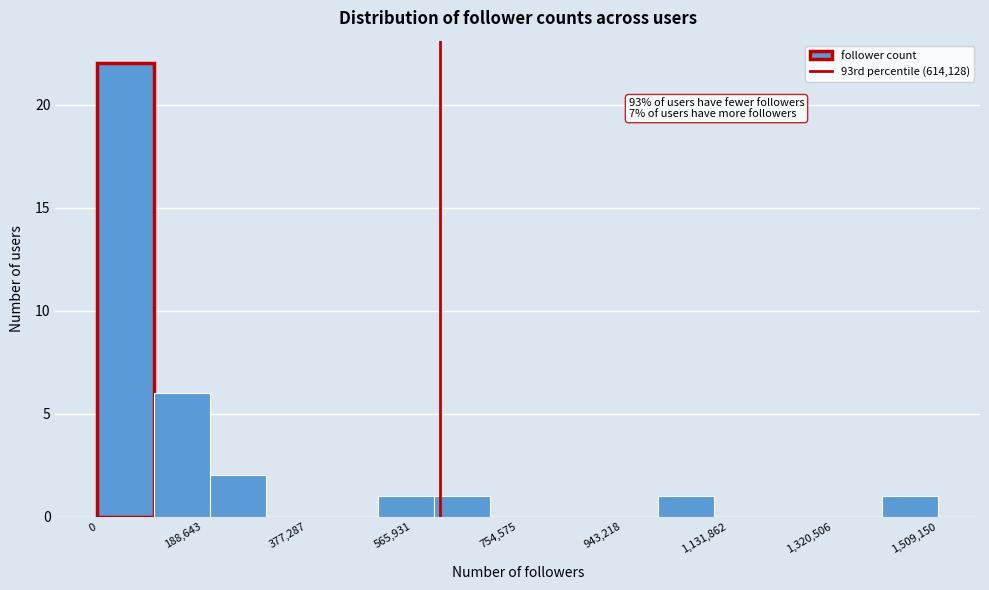

Which range on the x-axis has the tallest bar?

0 to 100000